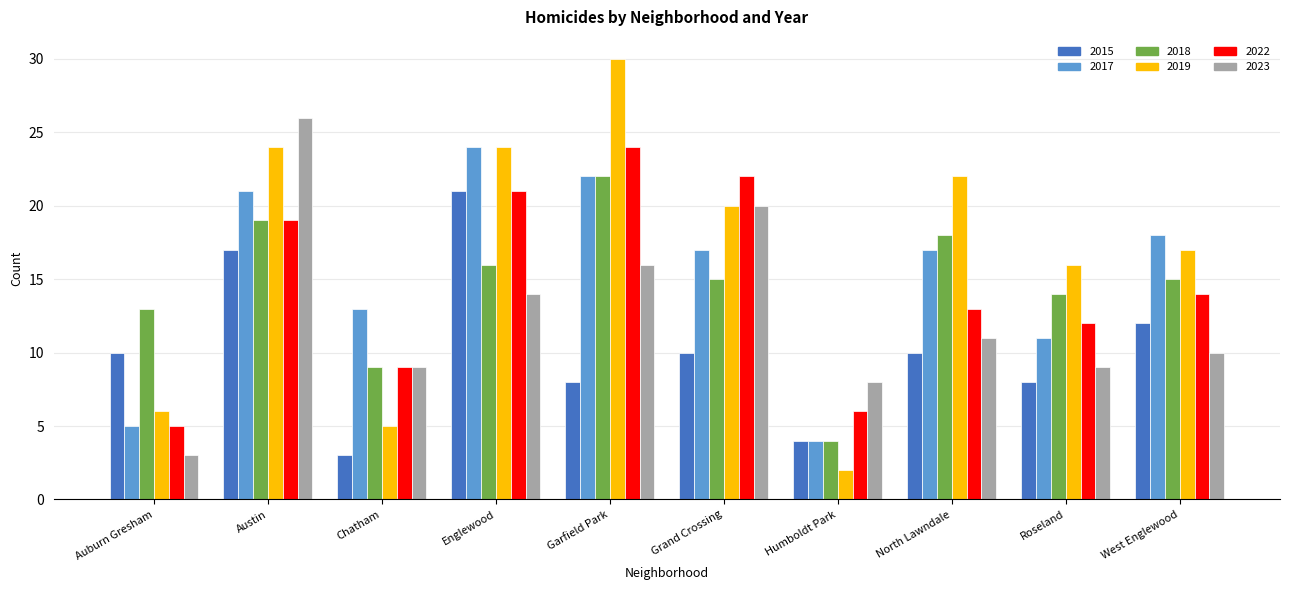

Which series has the largest total across all categories?

2019